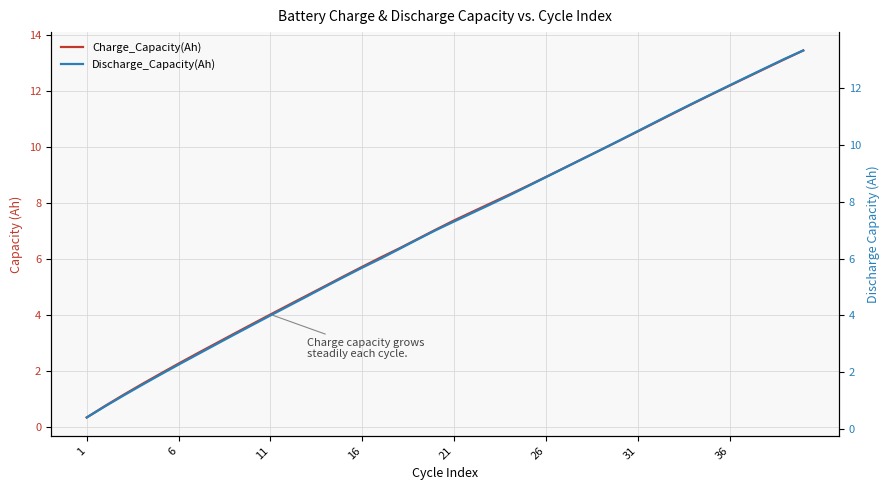

List the series in order of their overall mean, lowest first.

Discharge_Capacity(Ah), Charge_Capacity(Ah)